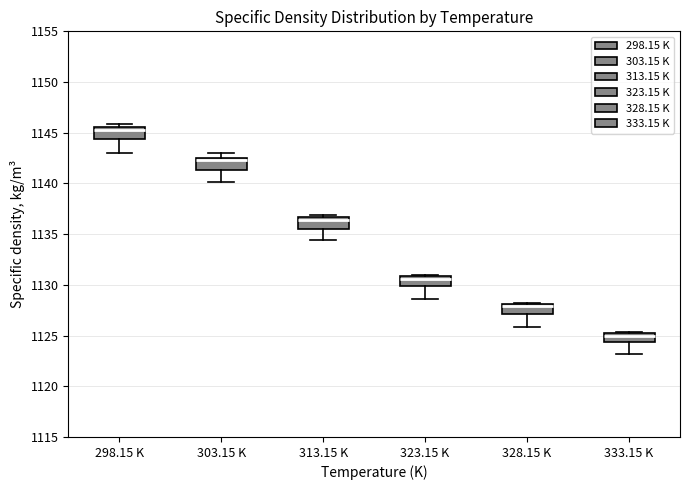

Which box has the lowest median line?

333.15 K